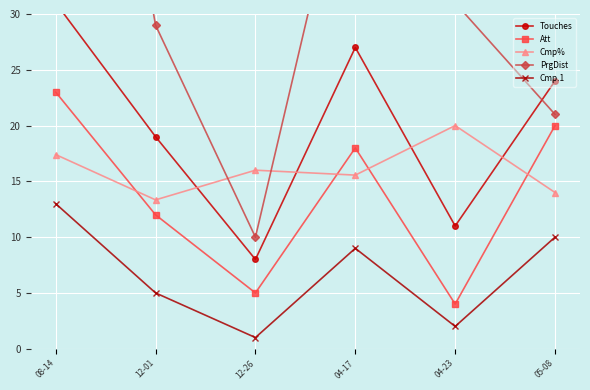

The Touches series shows 11.0 at 04-23. True or false?

True